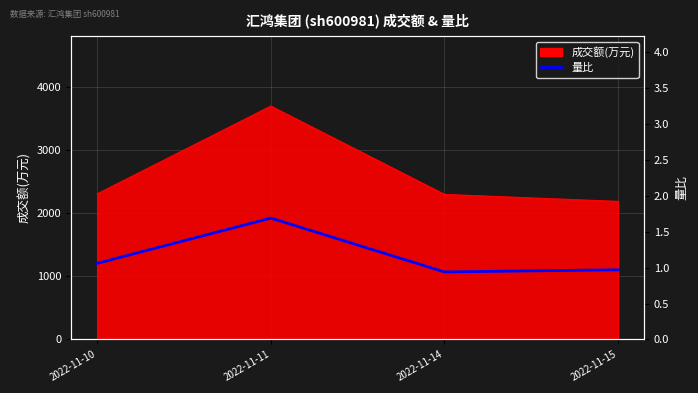

What is the average value?

1.2